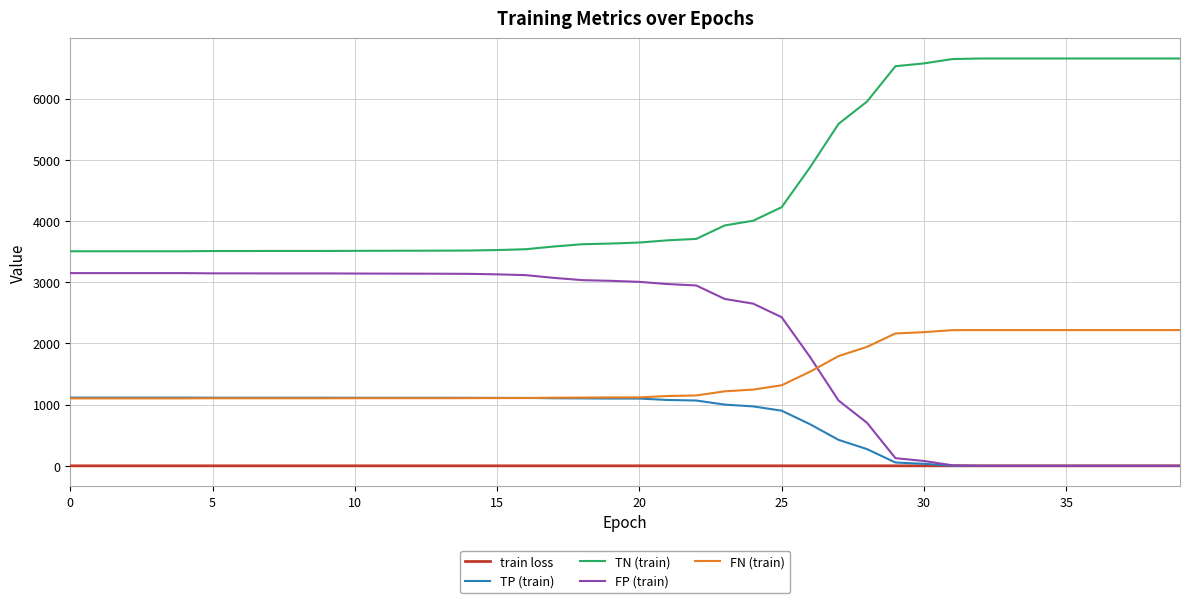

List the series in order of their peak value, highest first.

TN (train), FP (train), FN (train), TP (train), train loss